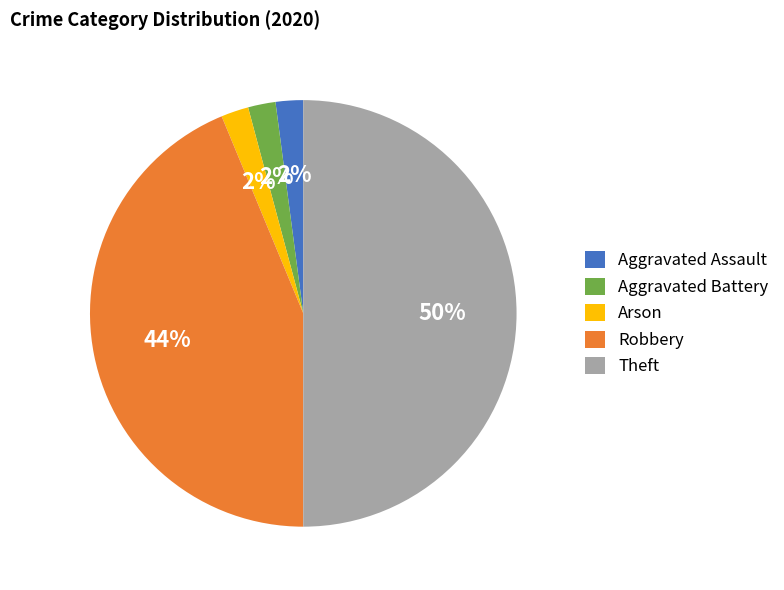

How many segments does this pie chart have?

5